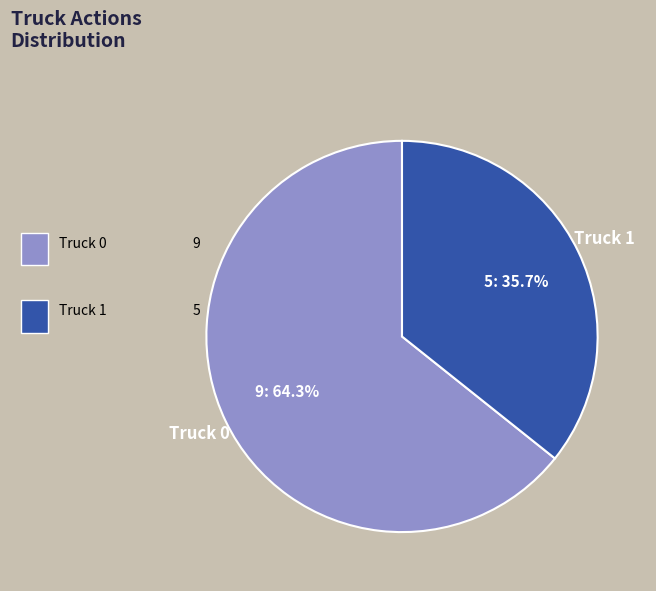

How many slices are in this pie chart?

2